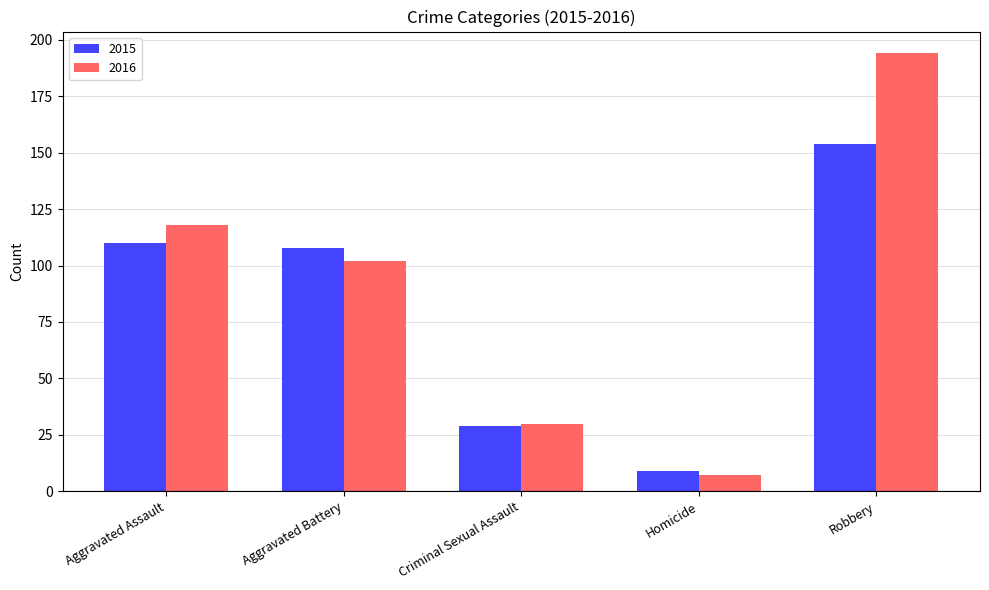

What is the minimum value shown in the chart?

7